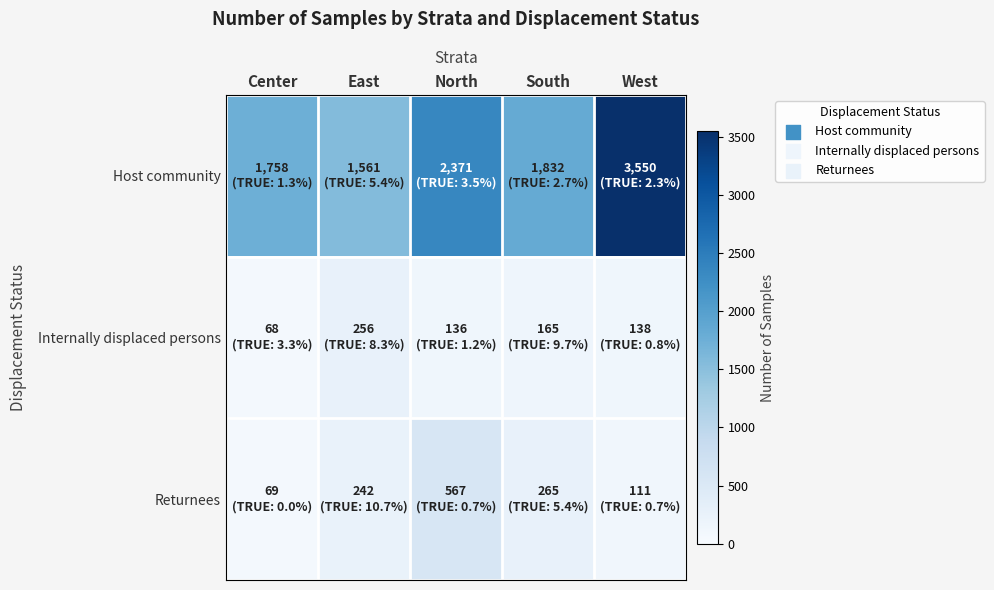

Reading left to right, transcribe all the data shown in this chart.

Host community: Center=1758	East=1561	North=2371	South=1832	West=3550
Internally displaced persons: Center=68	East=256	North=136	South=165	West=138
Returnees: Center=69	East=242	North=567	South=265	West=111